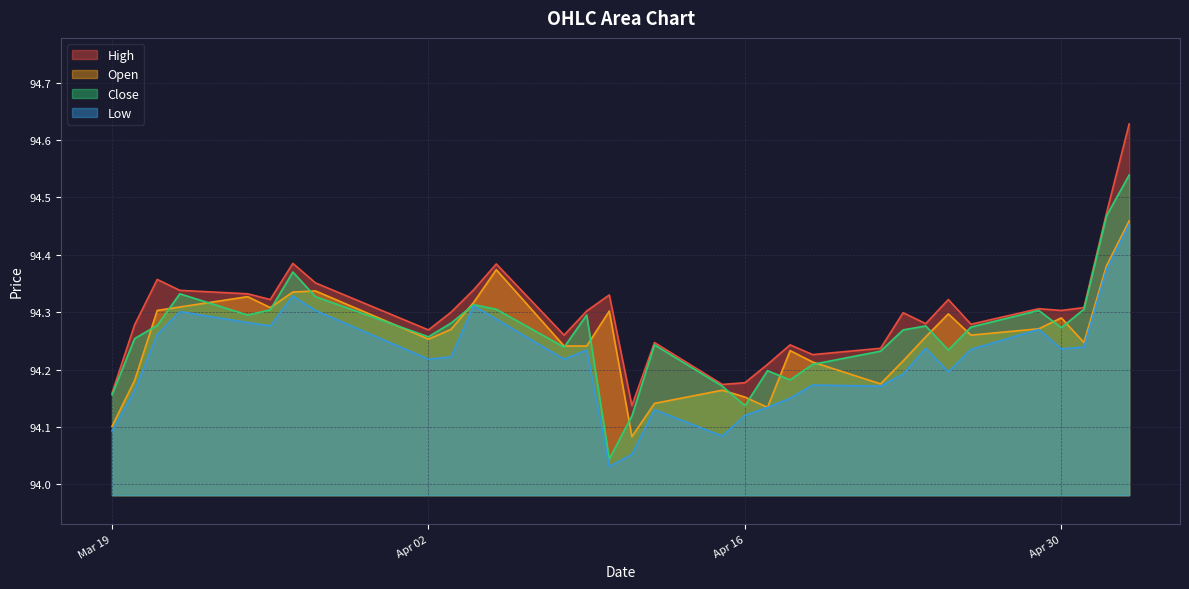

The Close series shows 94.4 at 2024-03-27. True or false?

True